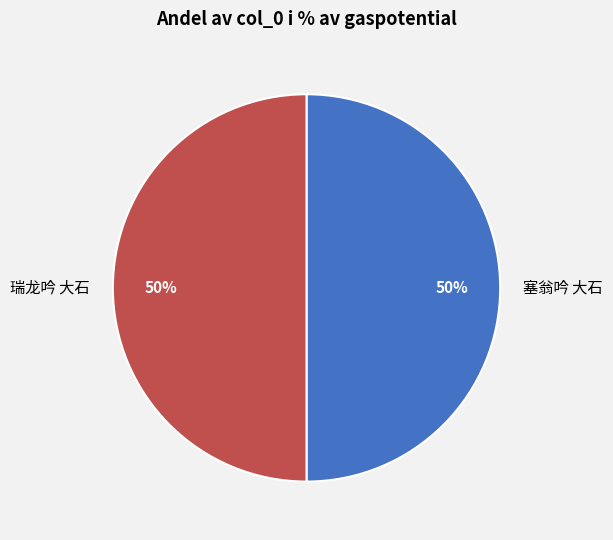

To the nearest percent, what is the average slice percentage?

50%